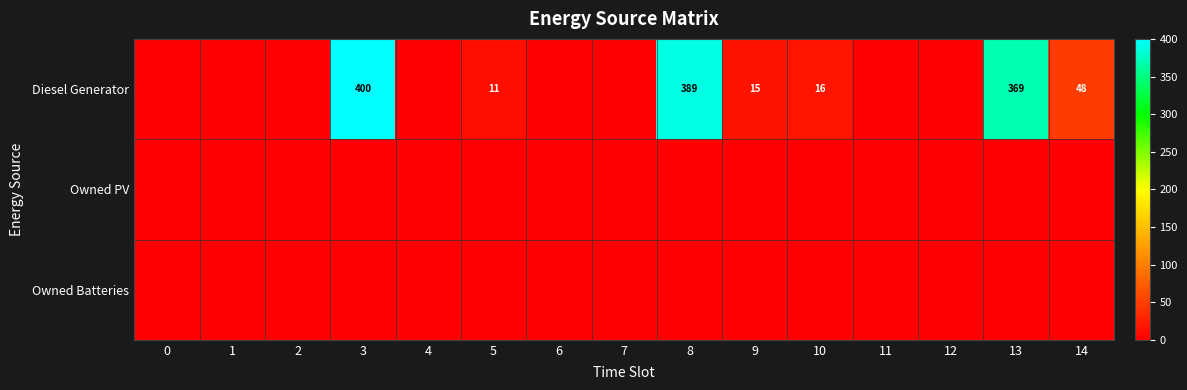

The value of Diesel Generator at 5 is 11. True or false?

True